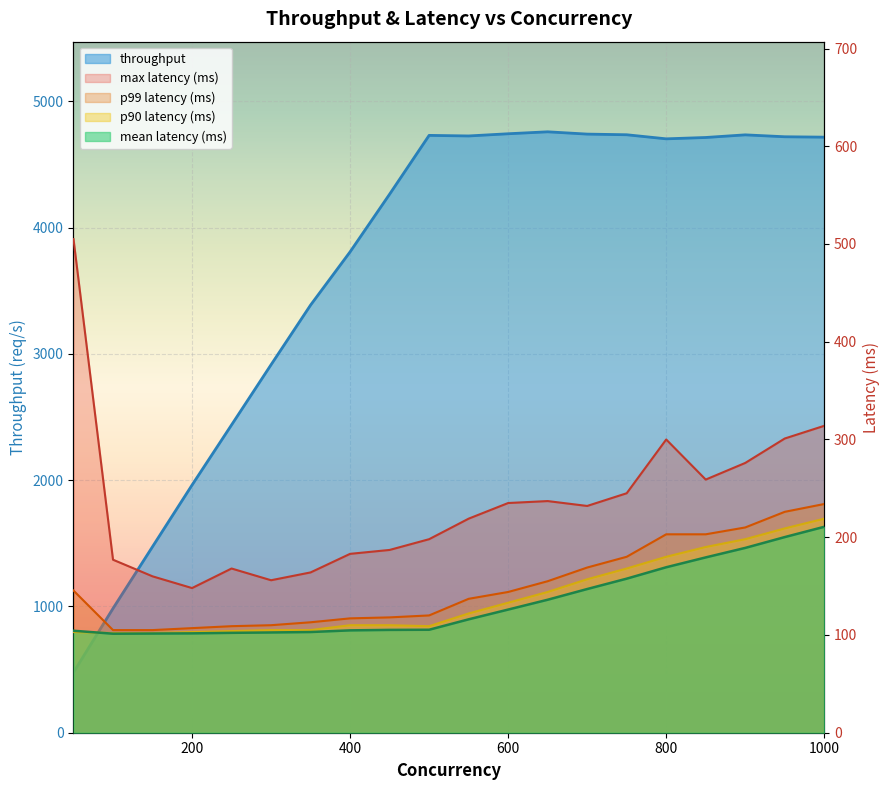

What is the minimum value for throughput?

477.9